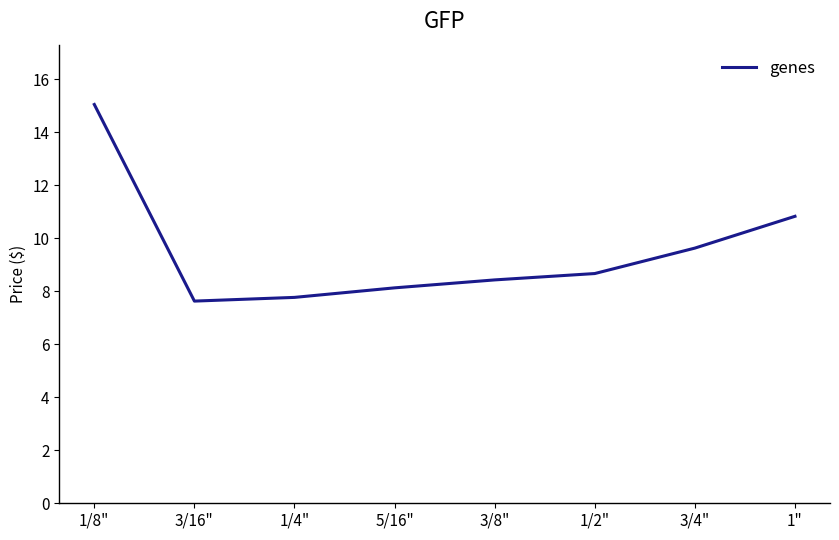

What position from the left is 3/16"?

2